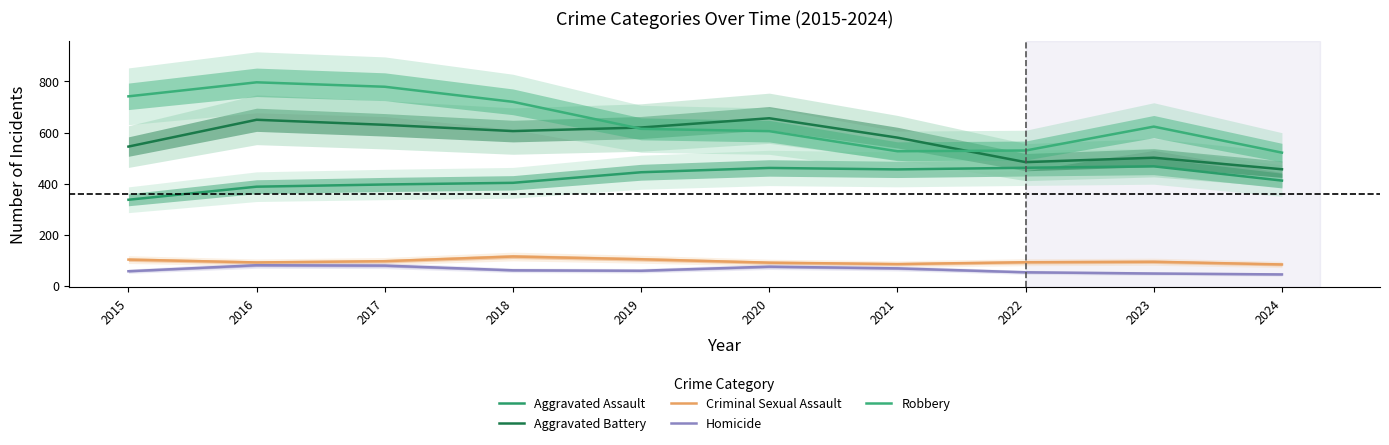

At which label does Criminal Sexual Assault reach its peak?

2018